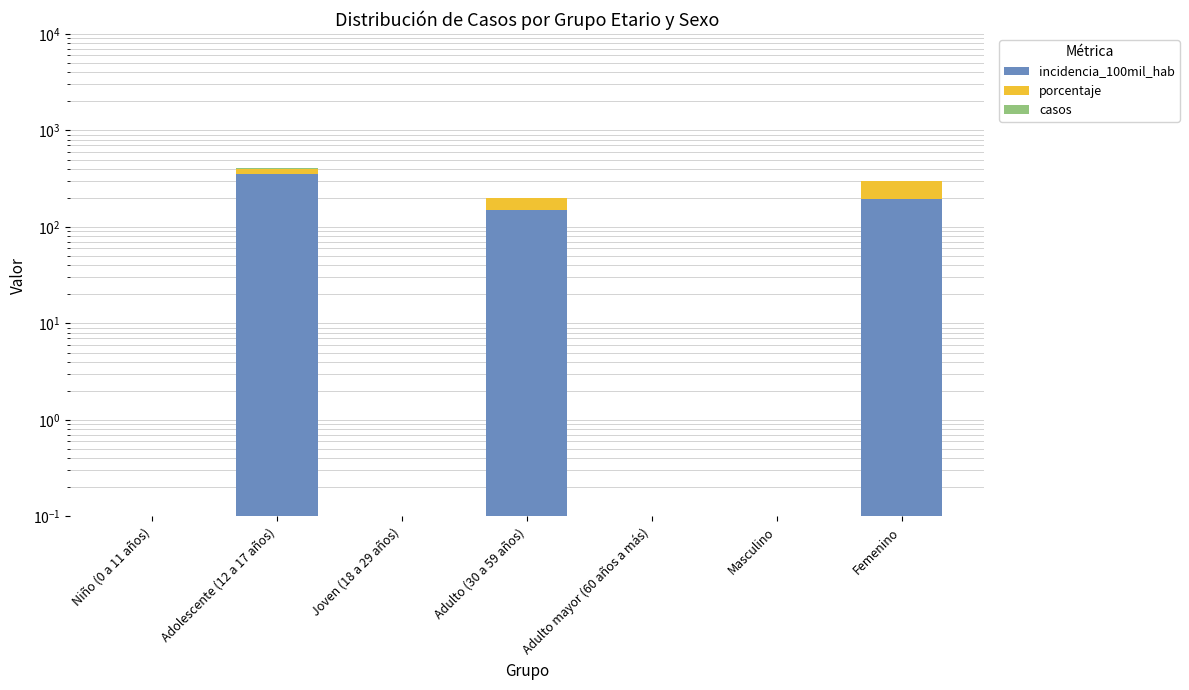

At which category does the chart reach its peak across all series?

Adolescente (12 a 17 años)